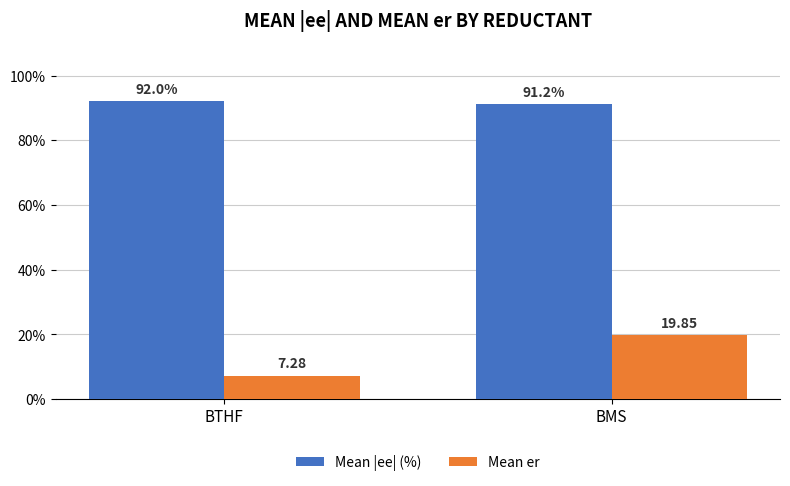

Rank the categories by Mean |ee| (%) value from highest to lowest.

BTHF, BMS